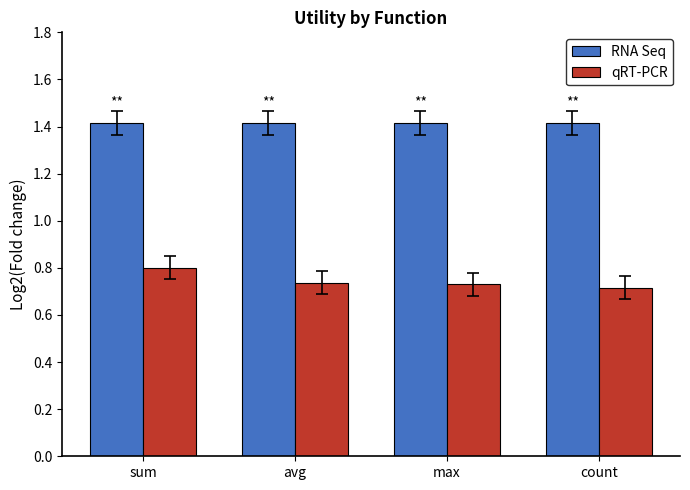

What is the total value across all series at count?

2.1